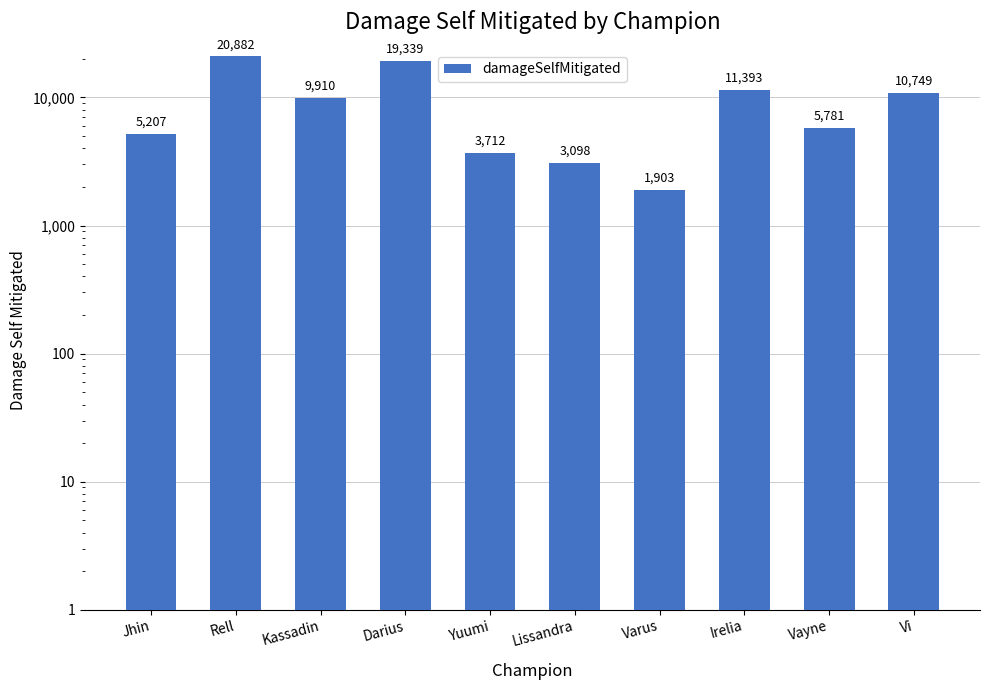

What is the average value?

9197